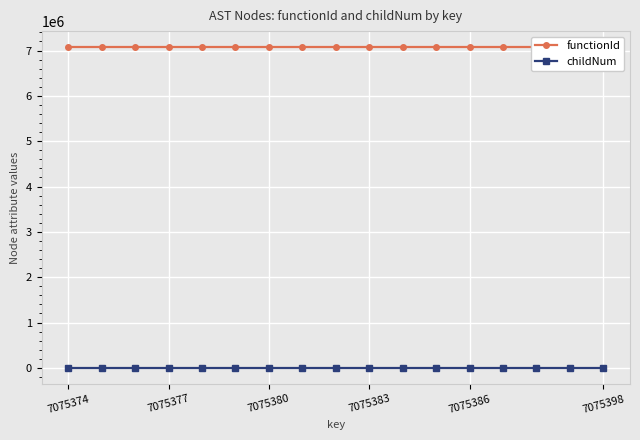

What is the maximum value shown in the chart?

7075373